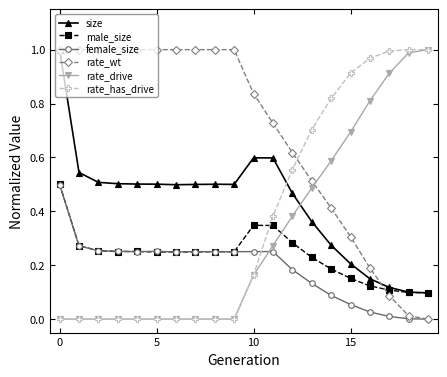

How many intersections are there between rate_wt and rate_drive?

1